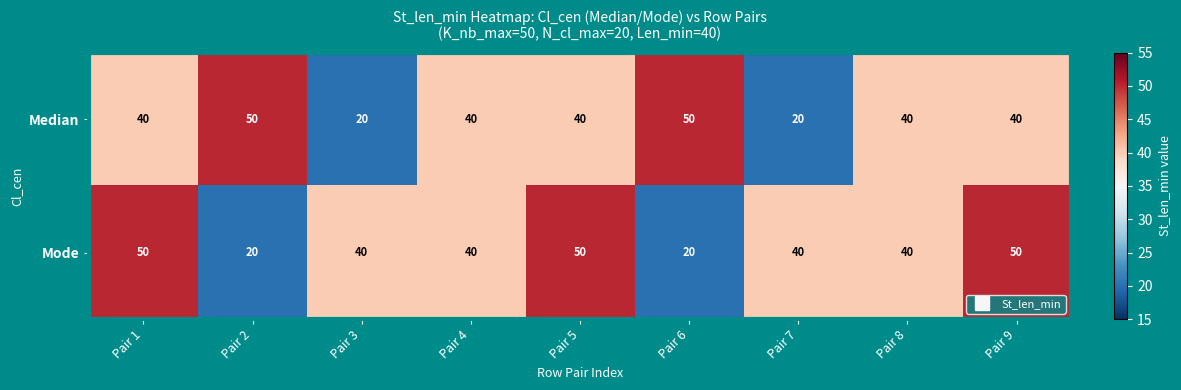

At Pair 5, list the series in order from largest to smallest.

Mode, Median